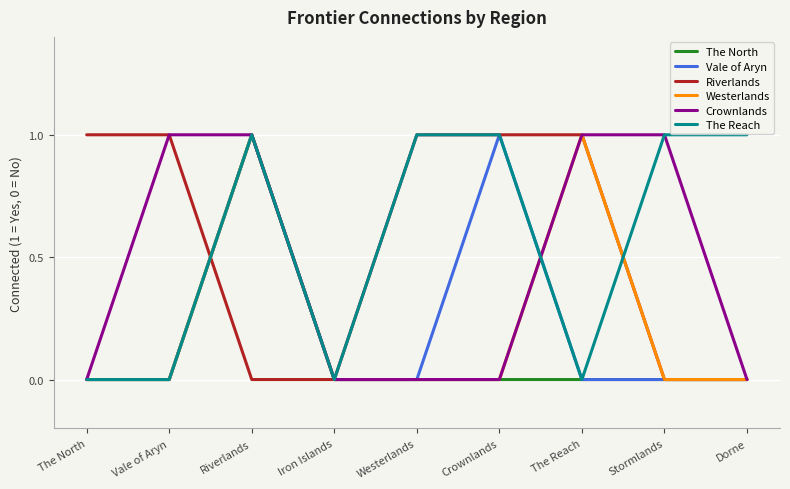

Which series changed the most between The North and Vale of Aryn?

Crownlands